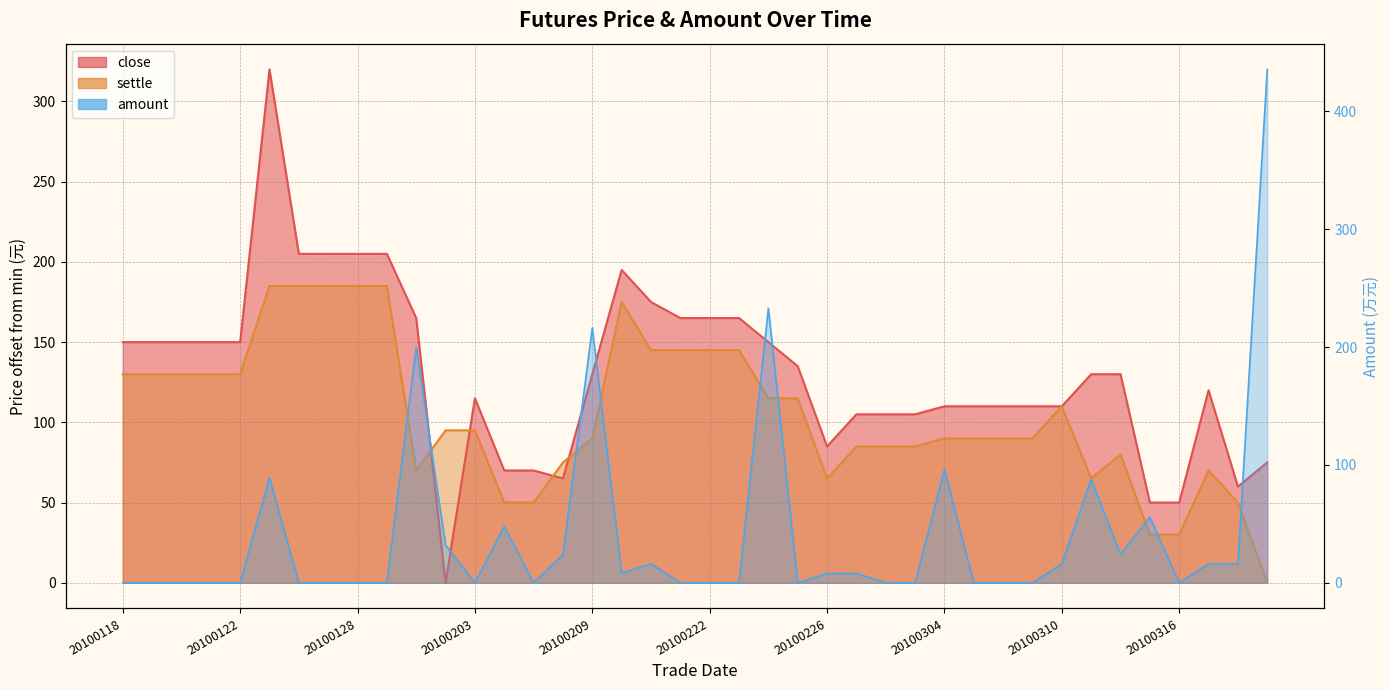

What is the difference between the maximum and minimum values in the settle series?

185.0